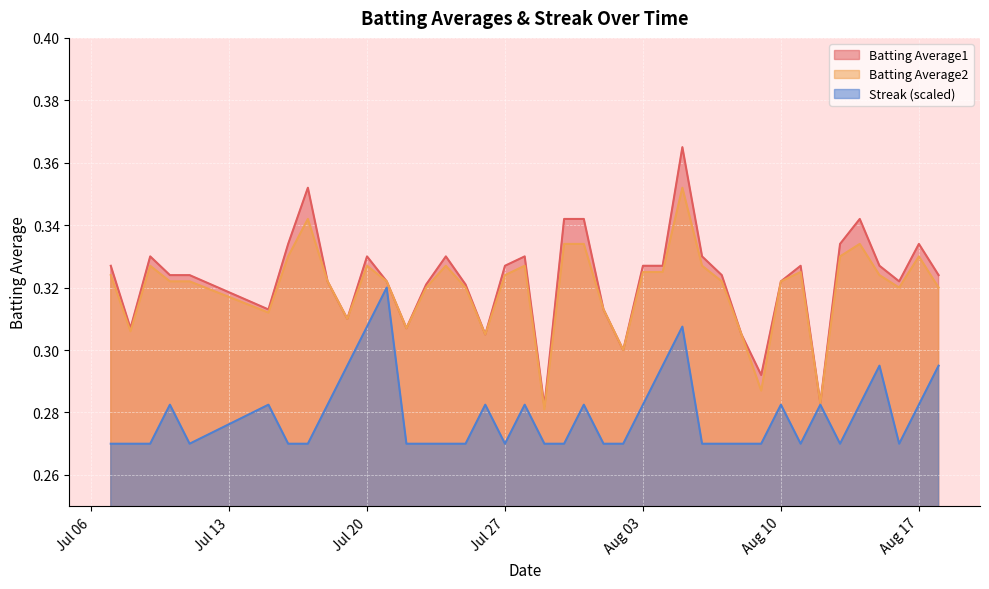

Rank the series by their maximum value, from highest to lowest.

Batting Average1, Batting Average2, Streak (scaled)